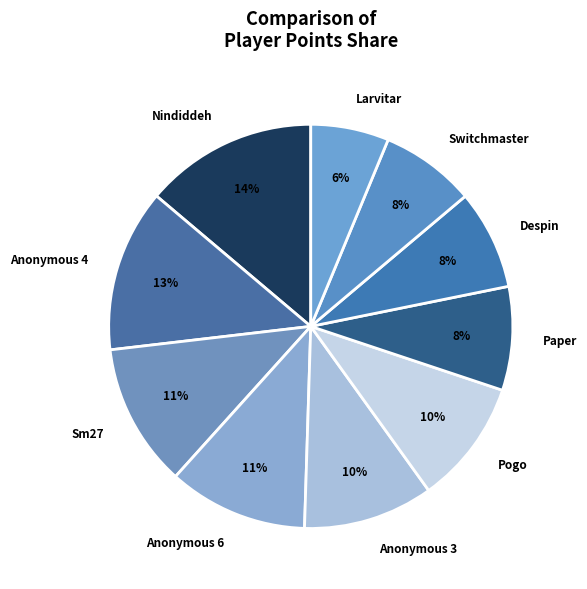

To the nearest percent, what portion does Despin represent?

8%